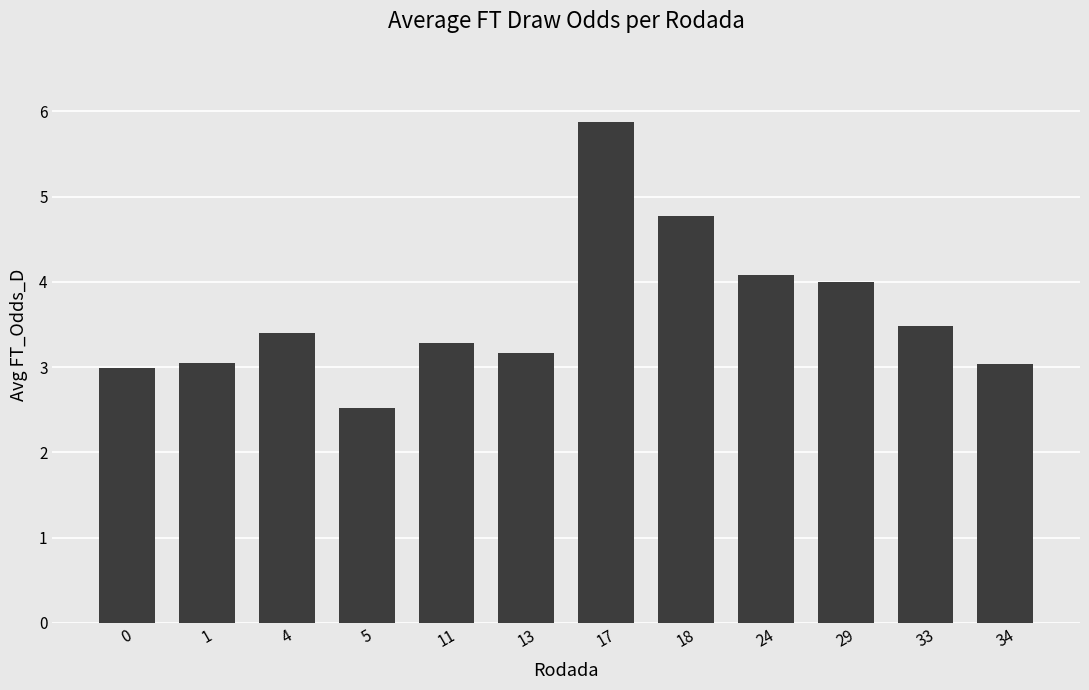

What value does the data have at 29?

4.0